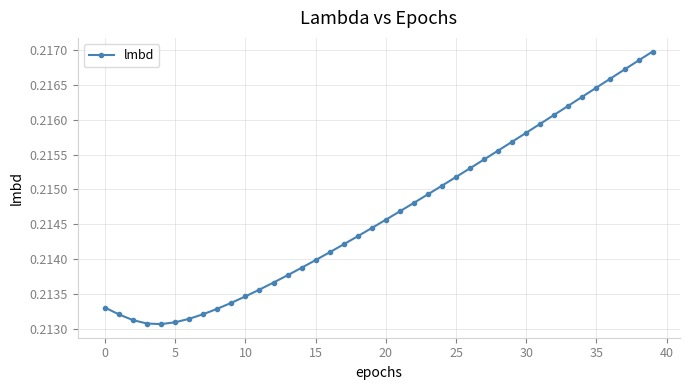

How many values are between 0 and 1?

40